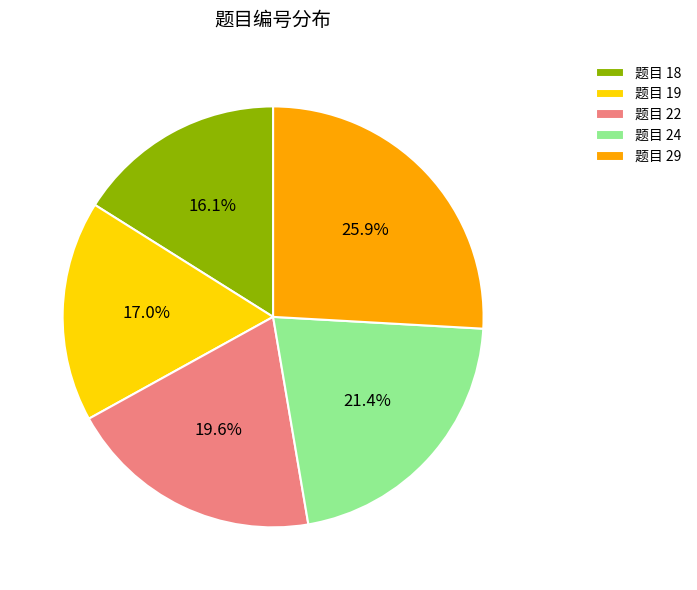

Combined, do 题目 29 and 题目 19 account for over 50%?

No